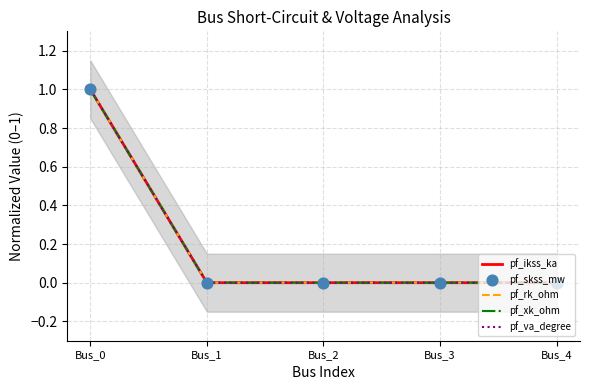

What are all the series names shown in the legend?

pf_ikss_ka, pf_rk_ohm, pf_xk_ohm, pf_va_degree, pf_skss_mw